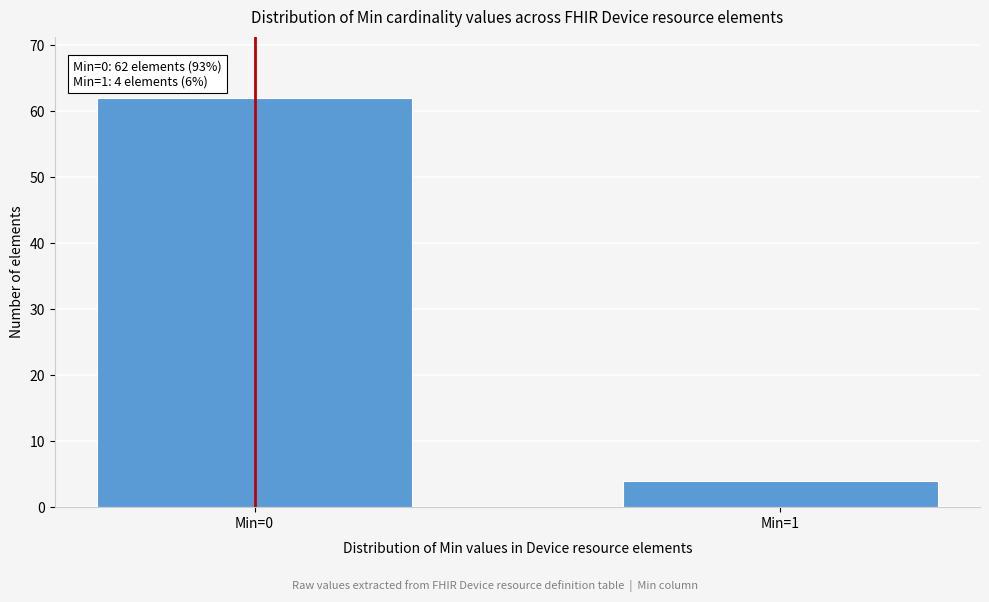

Reading right to left, what are all the values shown in this chart?

Min=1=4	Min=0=62